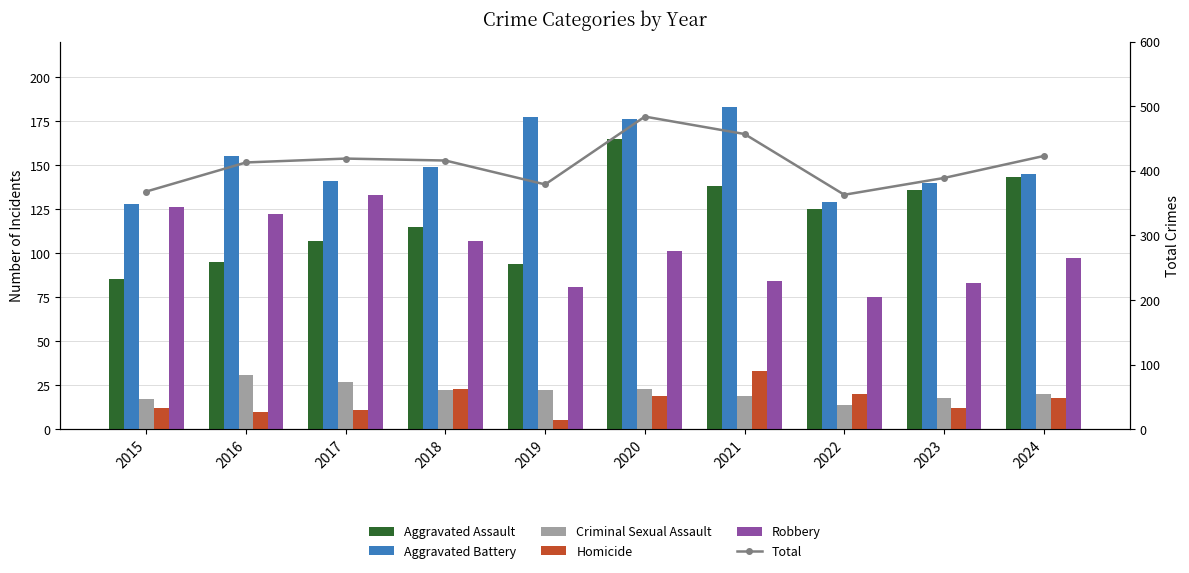

Between 2023 and 2015, which is larger?

2023